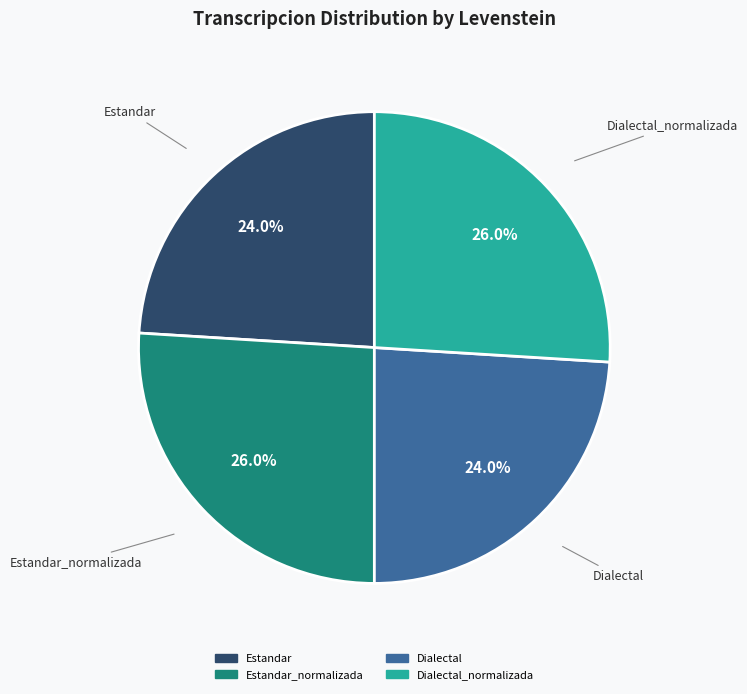

Does any single category account for the majority?

No